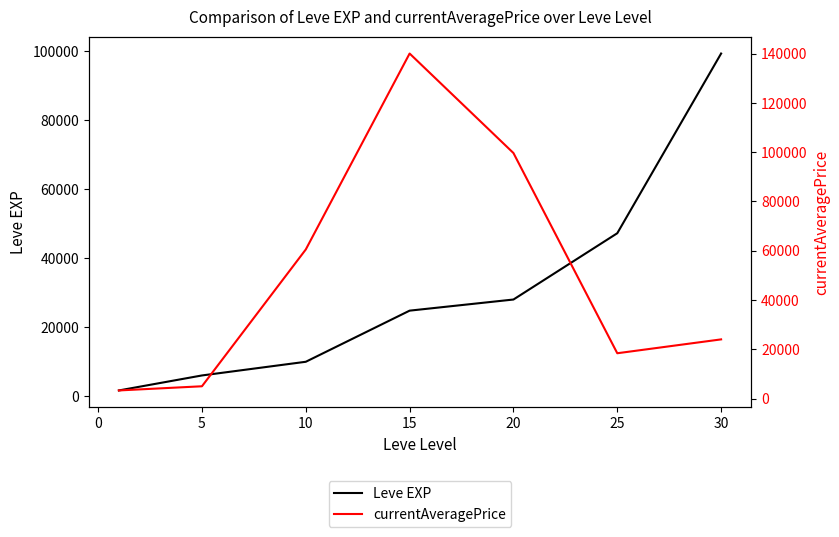

What is the maximum value shown in the chart?

140000